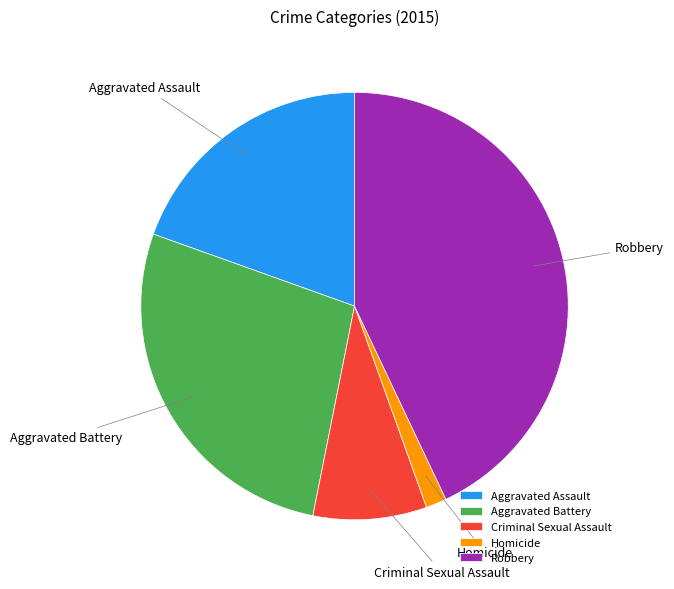

Is there any slice that represents more than half of the pie?

No